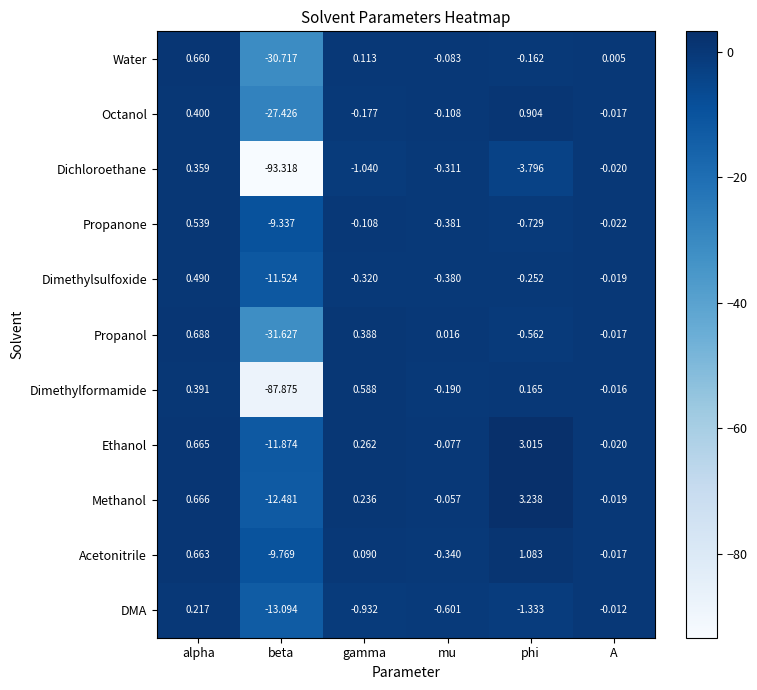

Which series has the widest spread of values?

Dichloroethane